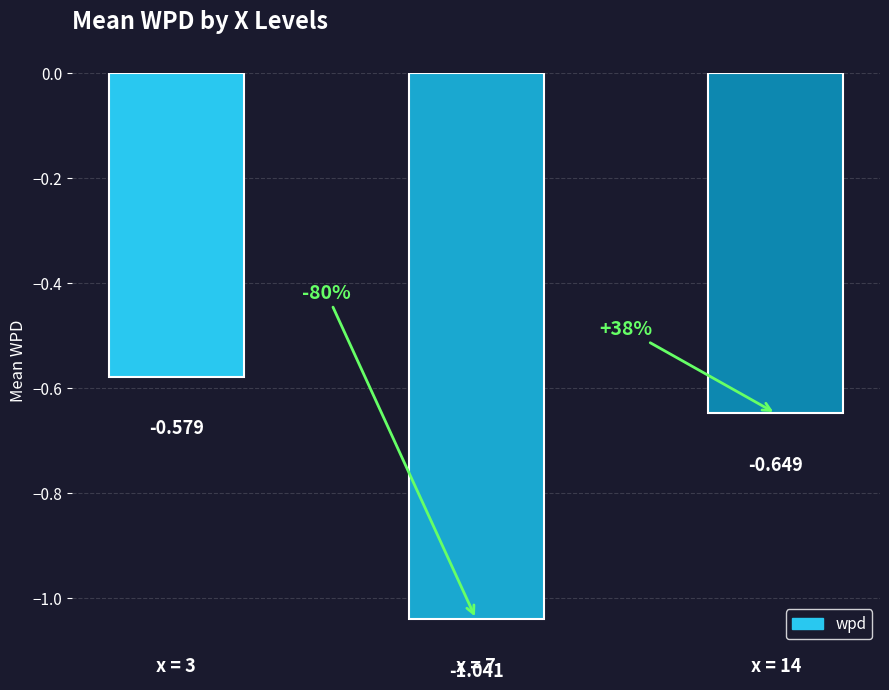

Which label corresponds to the smallest value in the chart?

x = 7